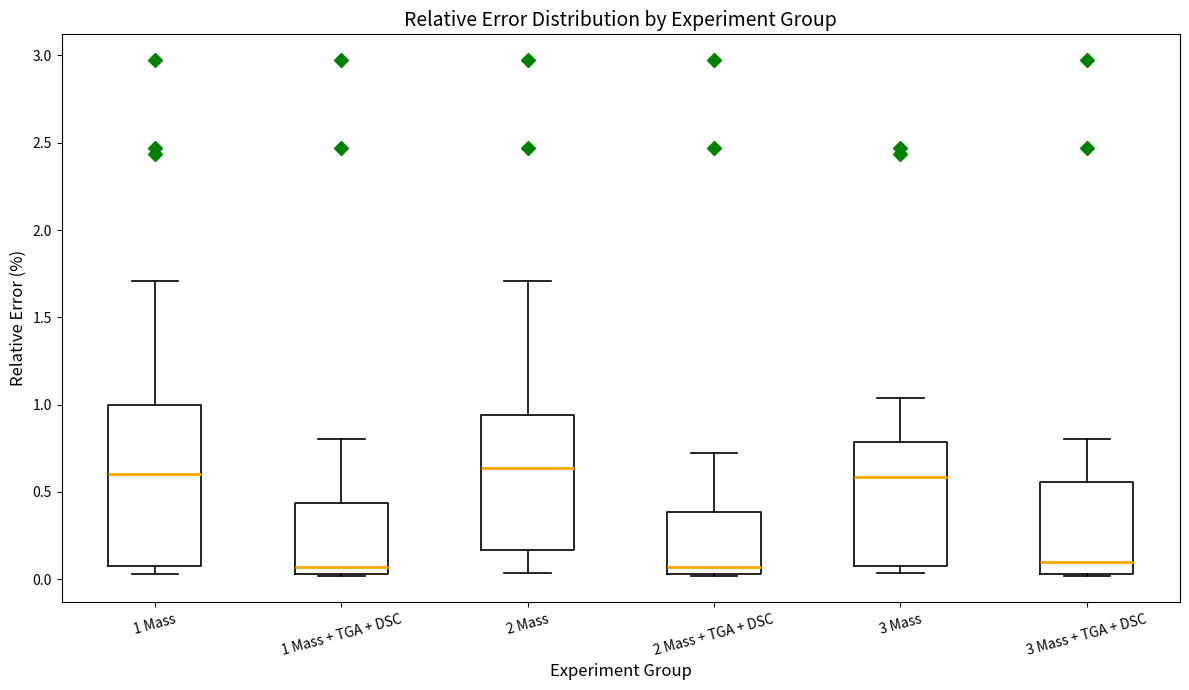

Comparing the boxes themselves (not the whiskers), which one is the tallest?

1 Mass